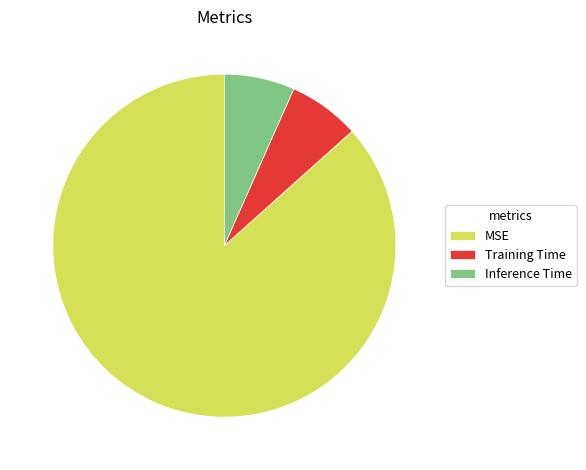

True or false: Inference Time accounts for 1% of the total.

False